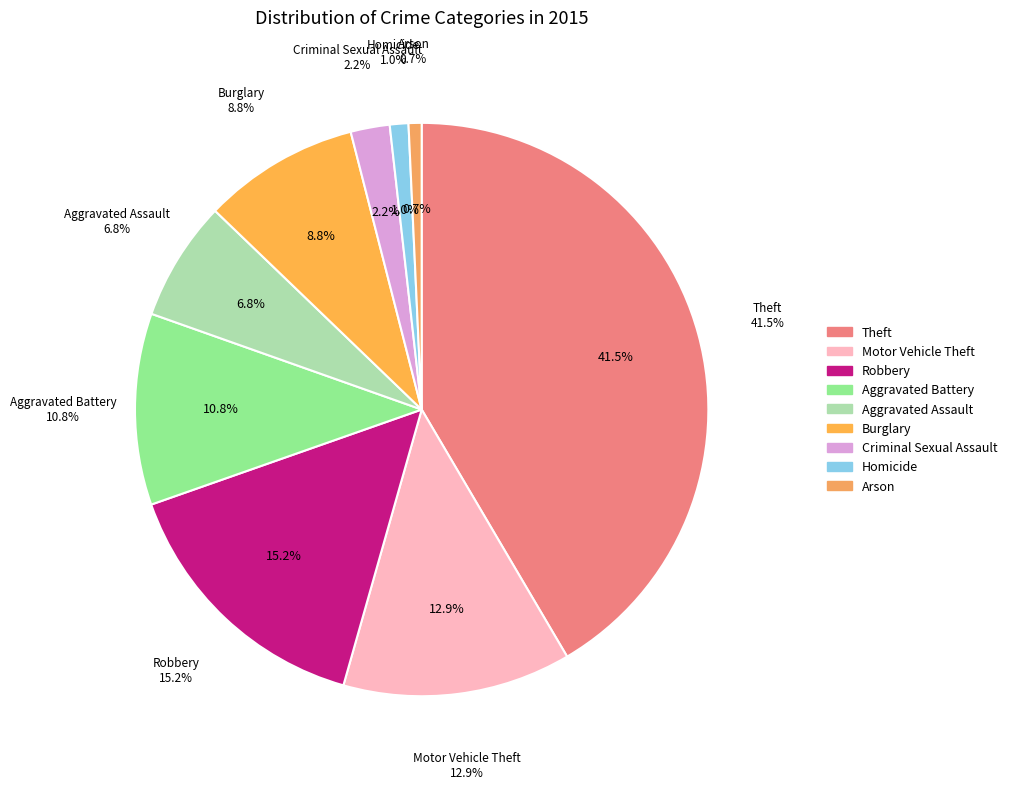

Is it true that Theft is 42% of the pie?

True